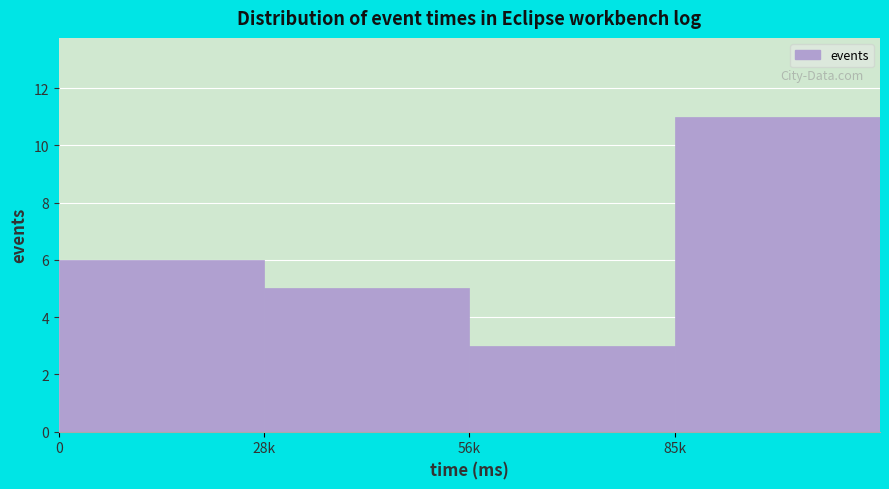

Reading right to left, transcribe all the data shown in this chart.

11	3	5	6